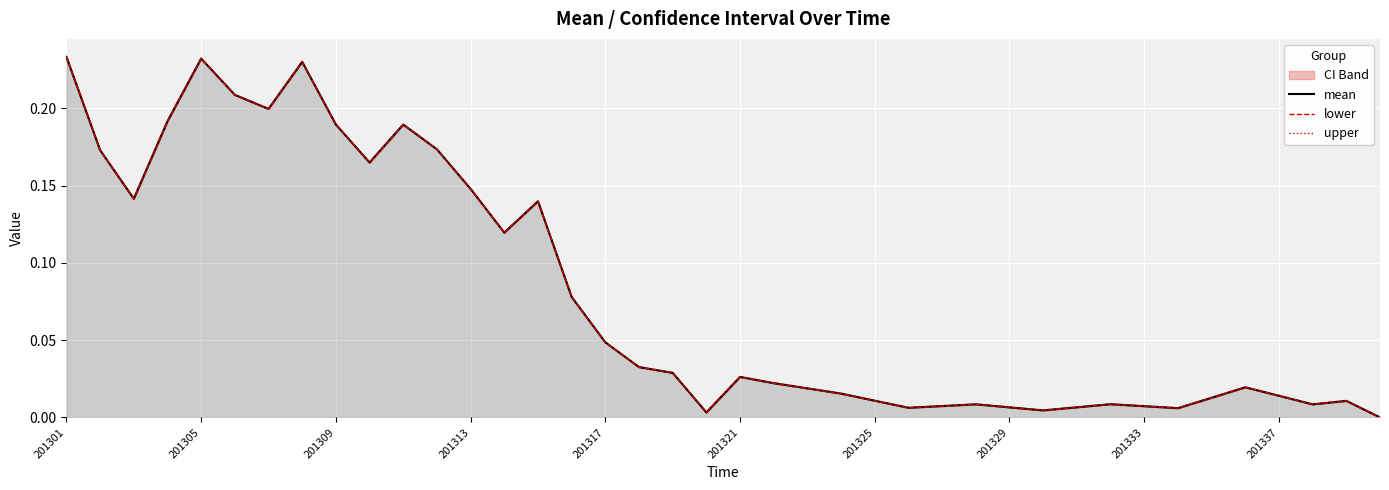

Rank the series at 201317 from highest to lowest value.

lower, upper, mean